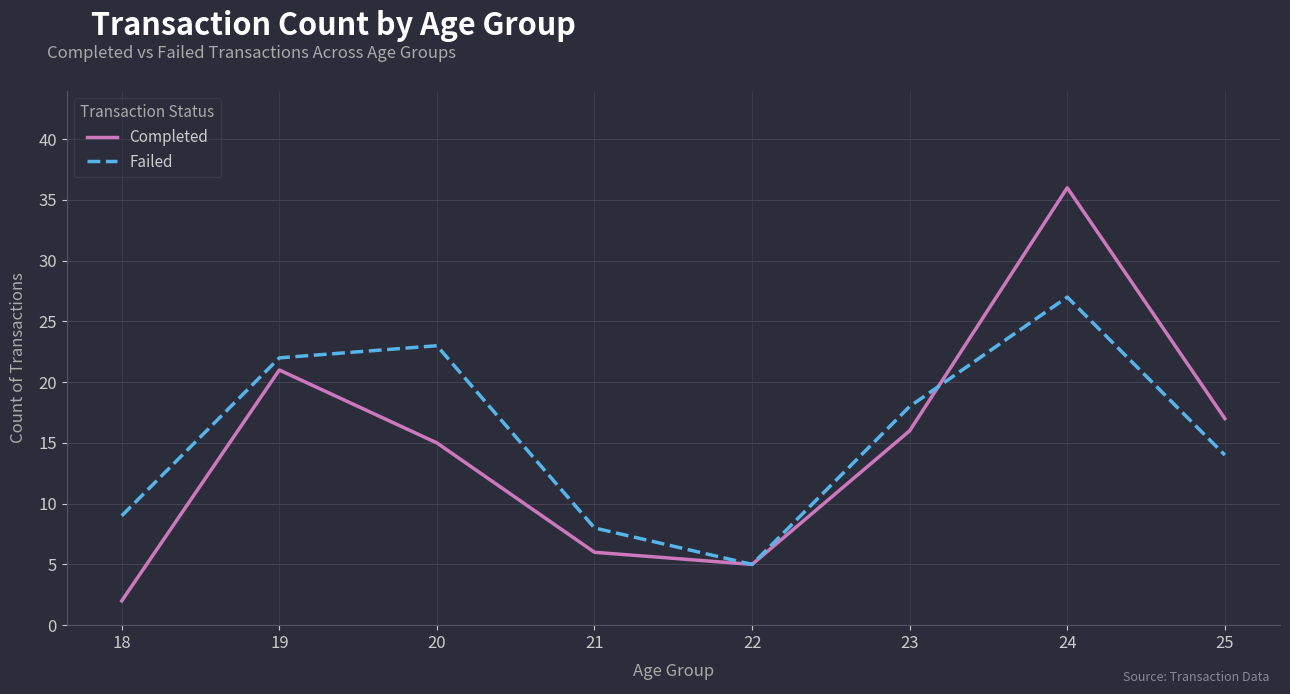

What is the difference between the second highest and minimum values in the Completed series?

19